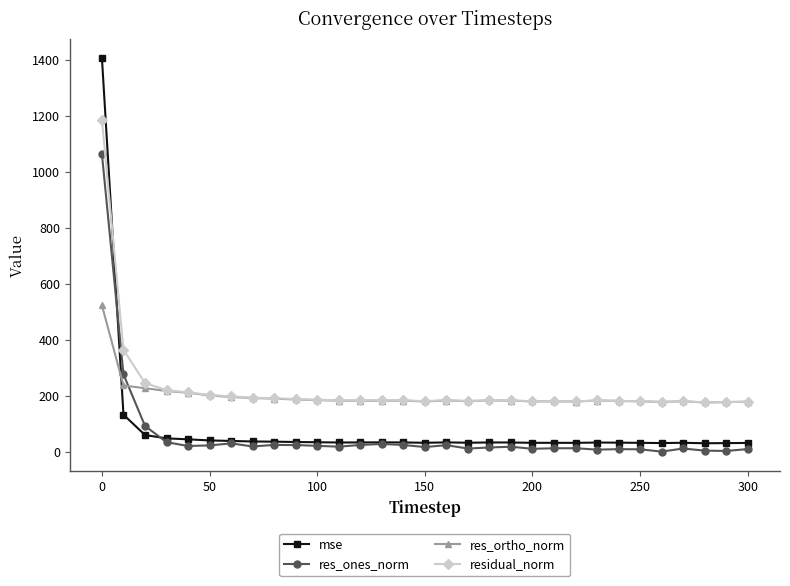

Which series has the largest range (max minus min)?

mse